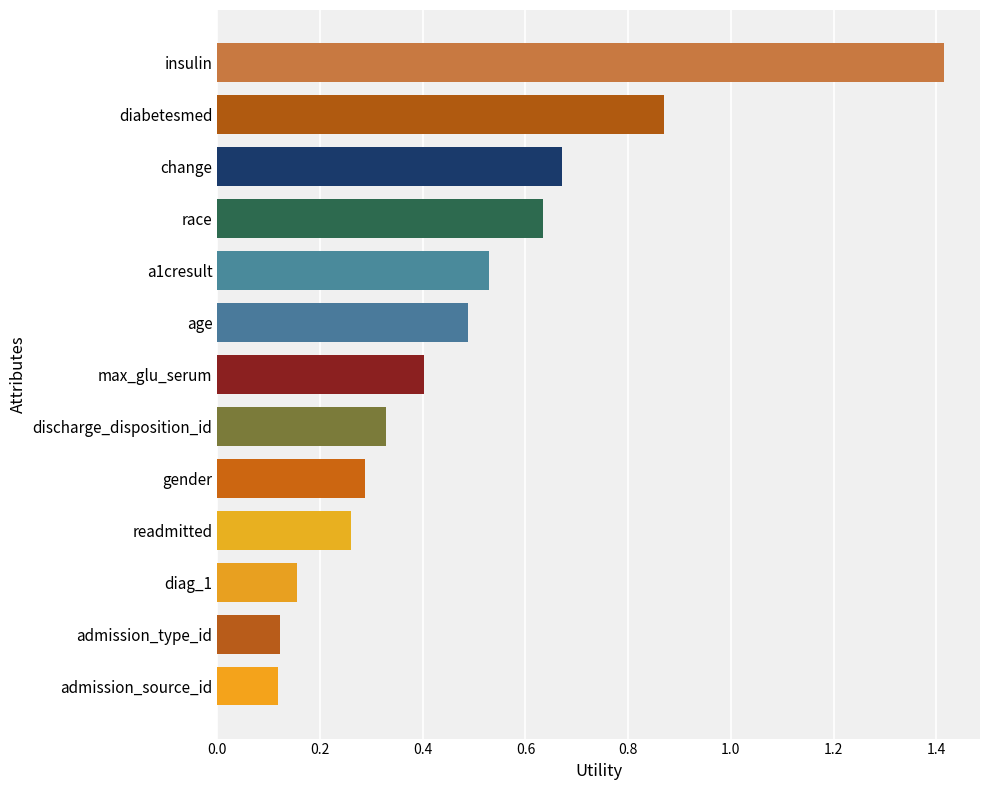

What is the difference between the values at insulin and max_glu_serum?

1.0